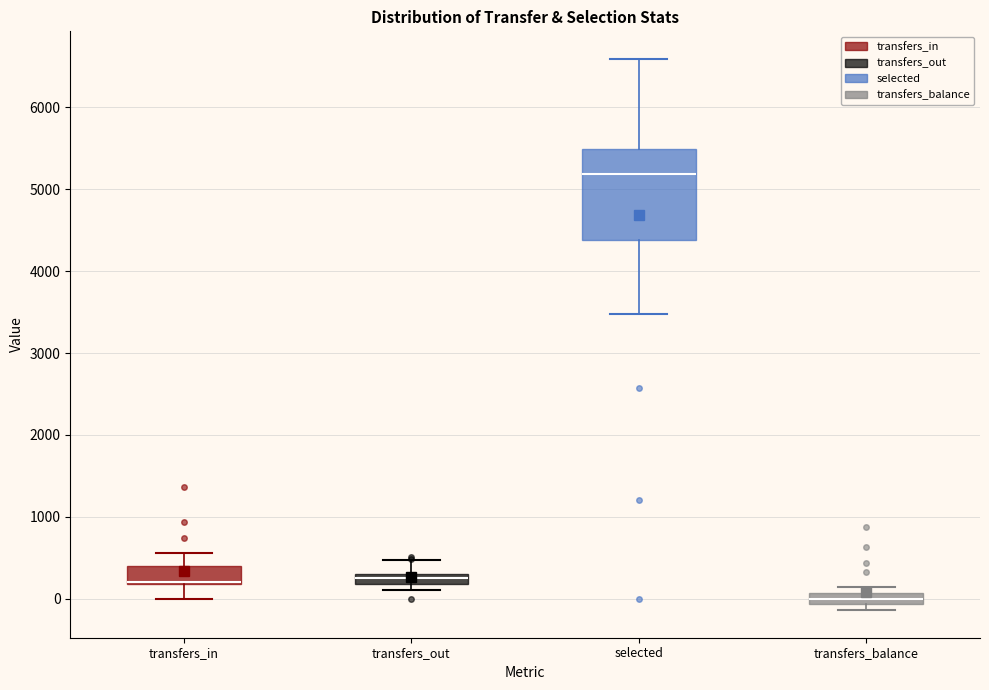

Where is the upper edge of the box for transfers_balance on the y-axis? The values are not printed on the chart, so give them approximately, as read against the axis.

100